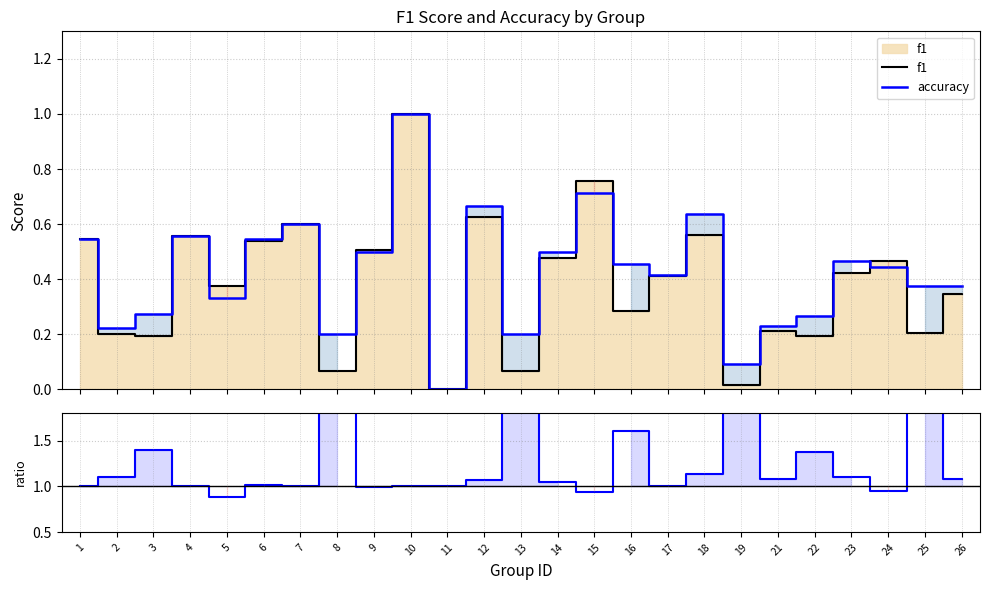

How many series are shown in this chart?

3